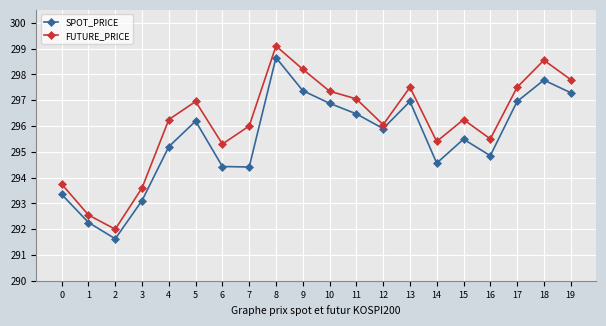

True or false: FUTURE_PRICE and SPOT_PRICE cross at least once.

False